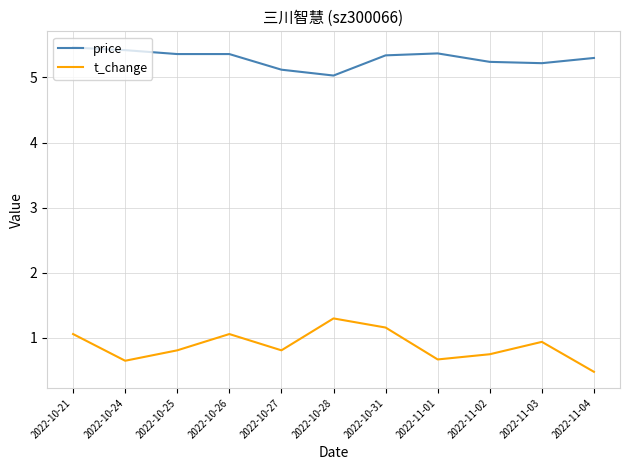

Is it true that t_change equals 0.4 at 2022-10-28?

False